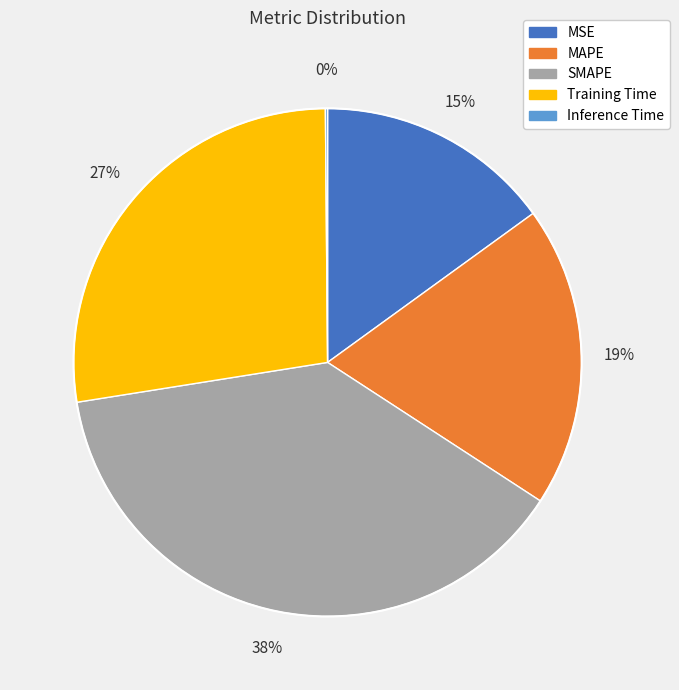

Is there any slice that represents more than half of the pie?

No